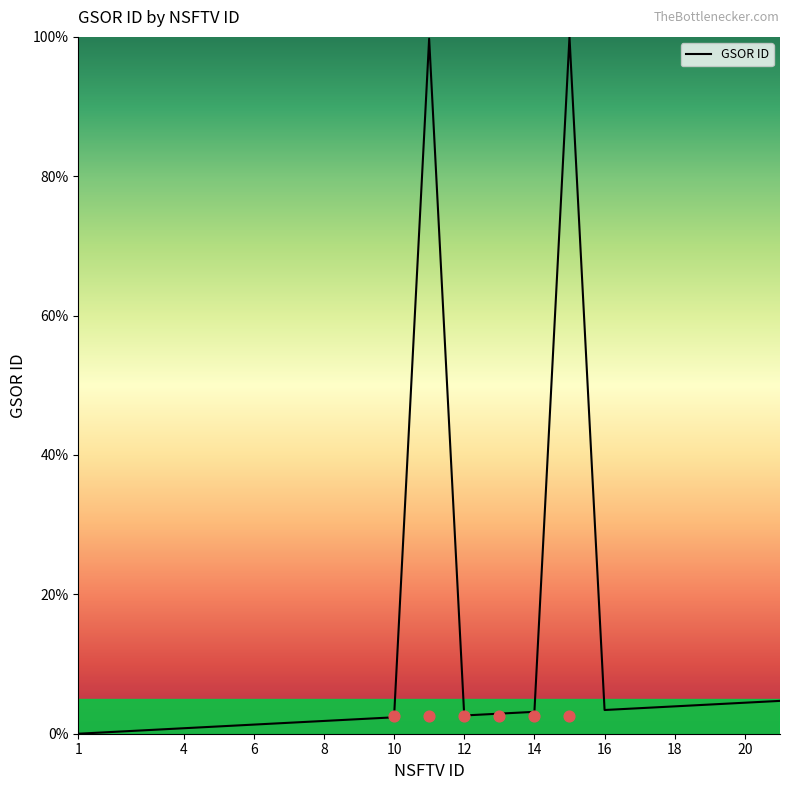

The value of GSOR ID at 16 is 3.4. True or false?

True